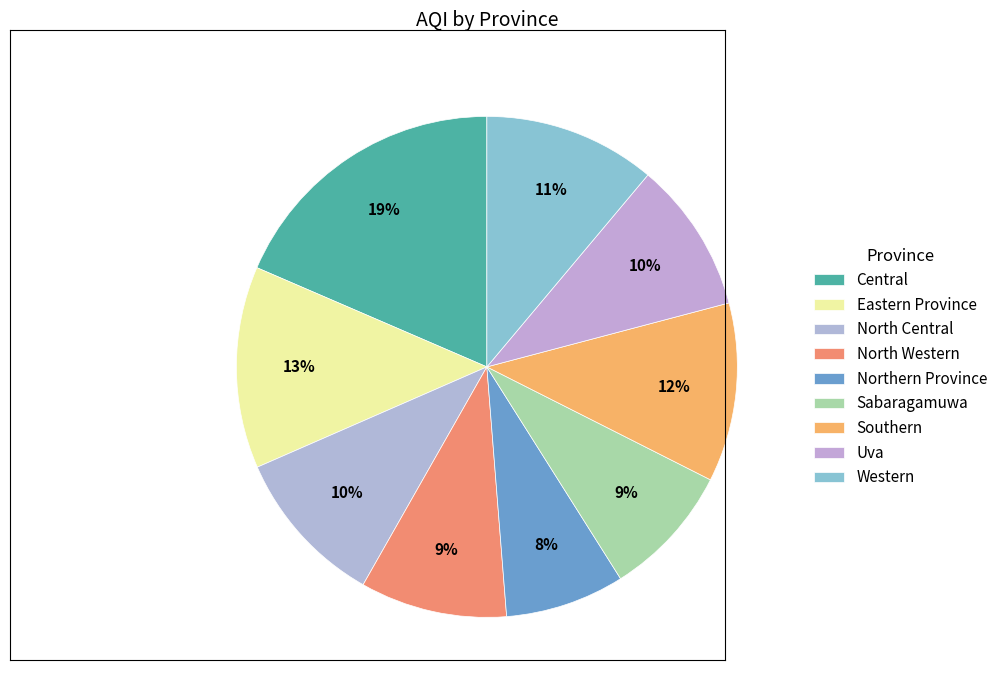

What is the ratio of the value at Eastern Province to the value at Central?

0.7